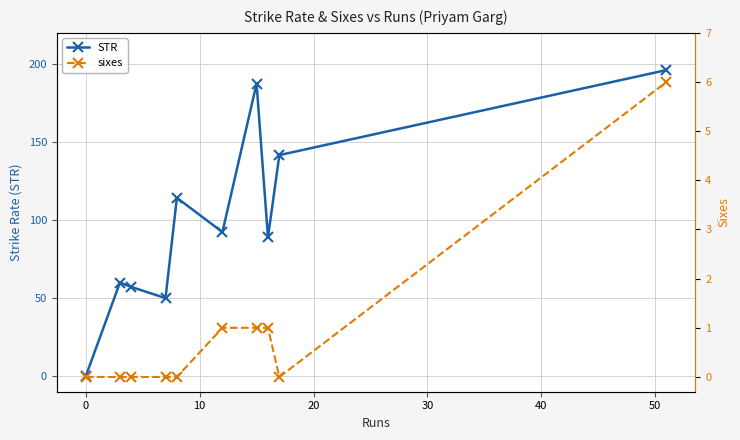

In STR, how many points are lower than both neighbors (excluding endpoints)?

3